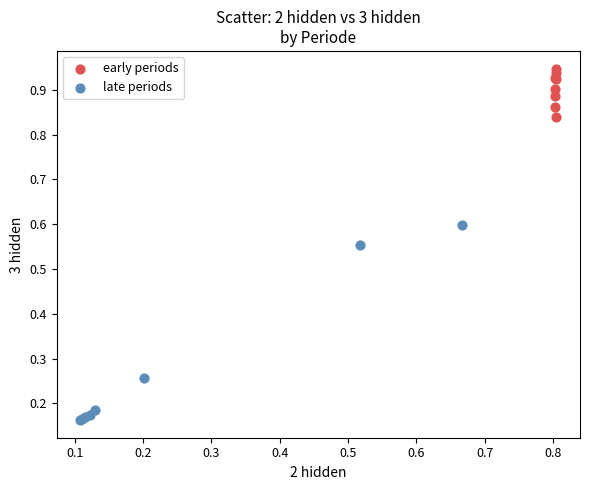

Which series contains the lowest Y value?

late periods